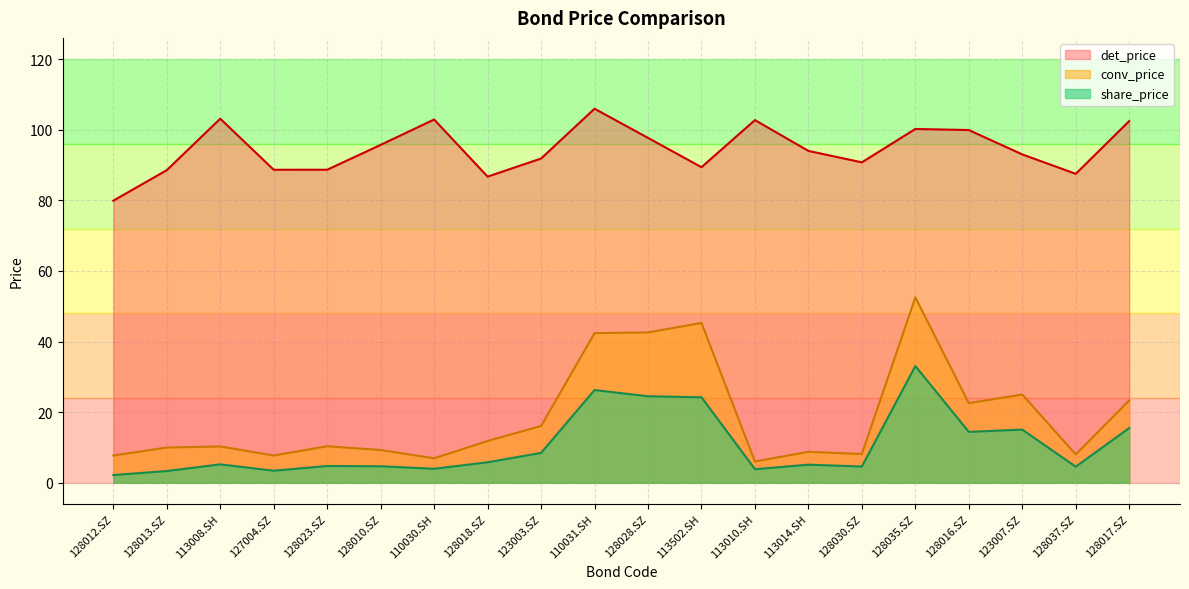

Between 128035.SZ and 123007.SZ, which series saw the biggest shift?

conv_price